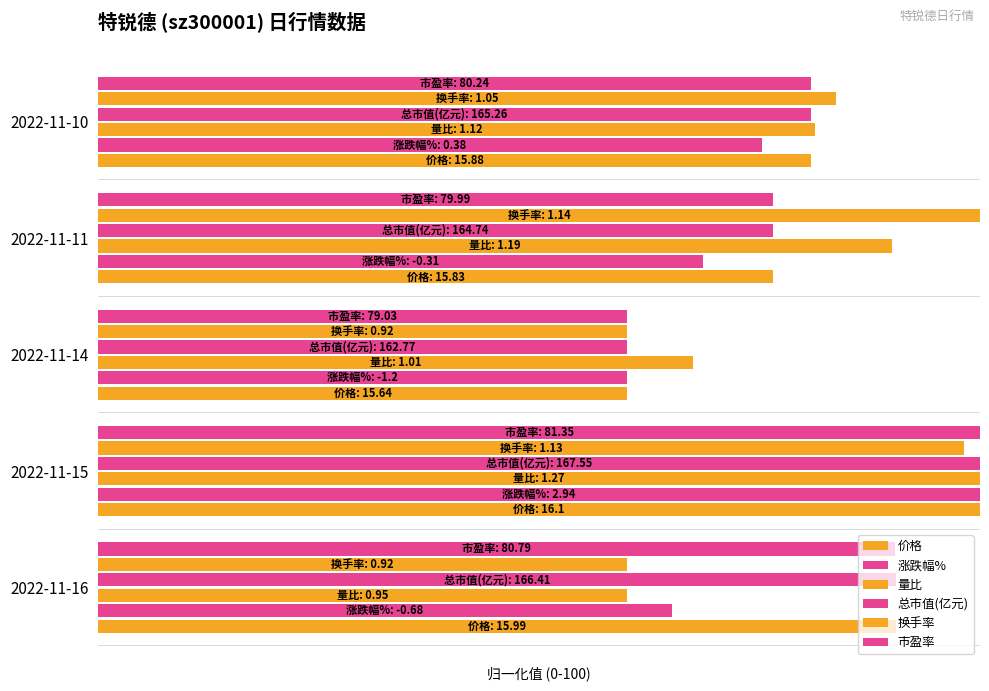

What are all the series names shown in the legend?

价格, 涨跌幅%, 量比, 总市值(亿元), 换手率, 市盈率